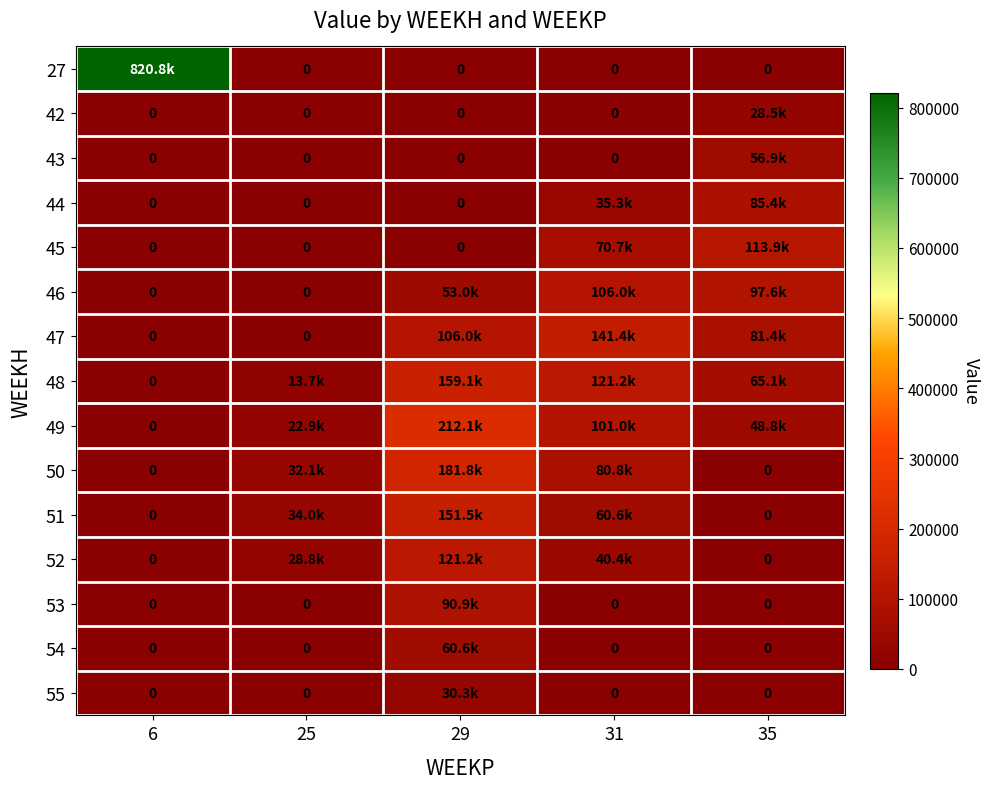

How many values in 52 are above zero?

3